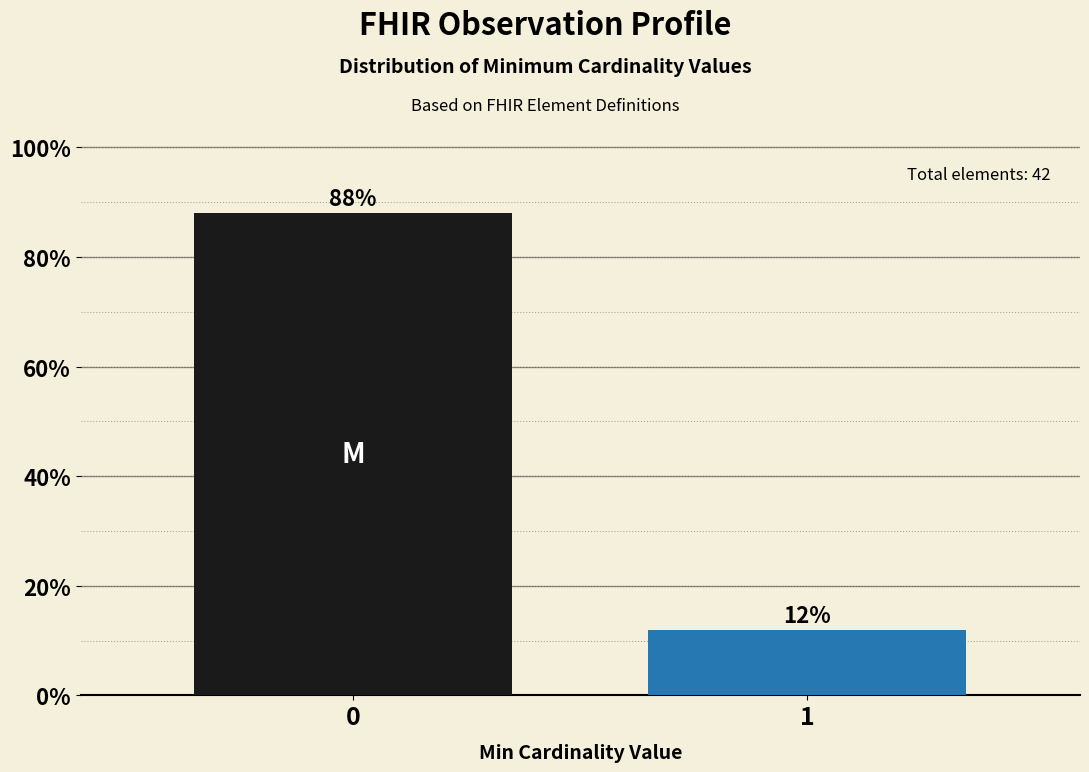

List the labels in order of value, largest first.

0, 1